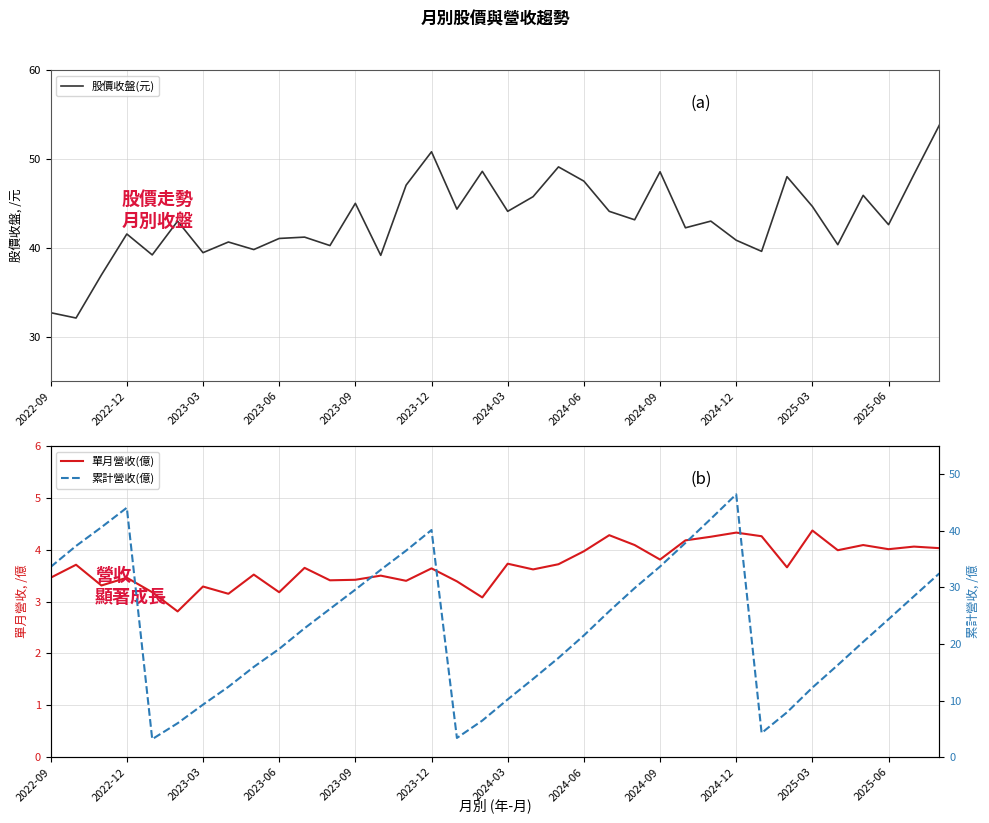

The value of 股價收盤(元) at 2024-06 is 47.5. True or false?

True